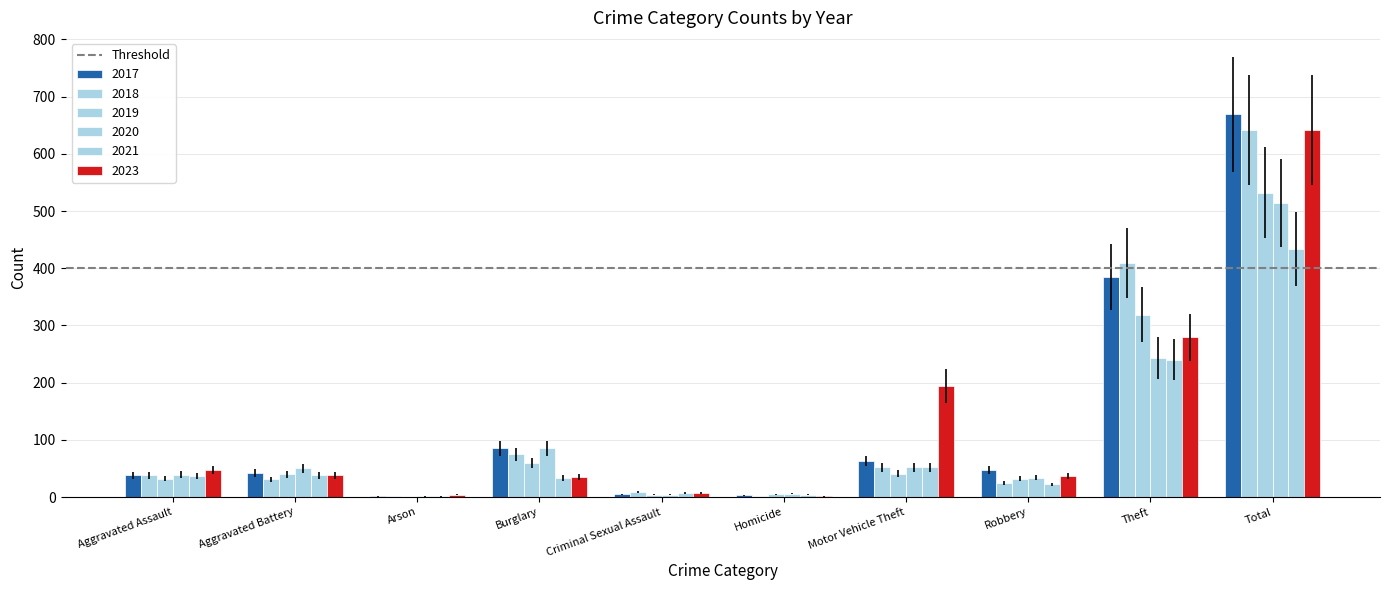

What is the approximate value of 2023 at Homicide?

1